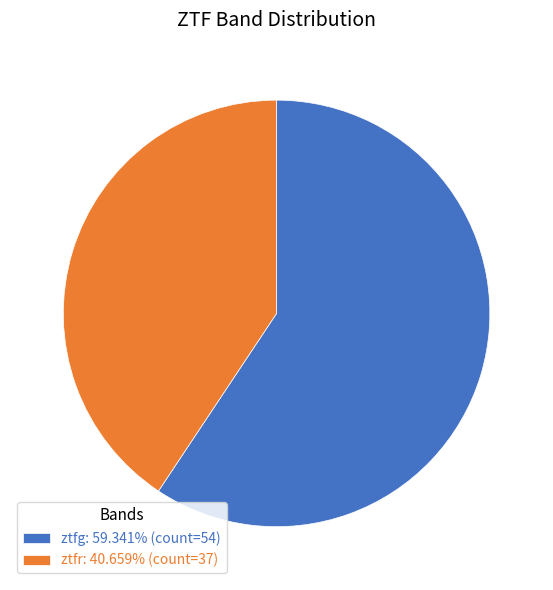

Approximately how many times larger is the value at ztfg: 59.341% (count=54) compared to ztfr: 40.659% (count=37)?

1.5